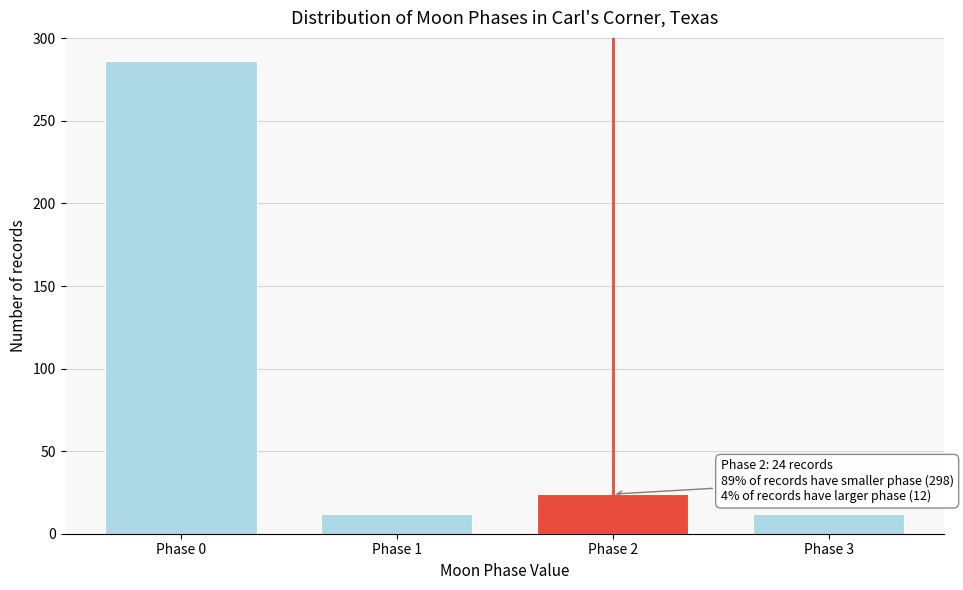

Reading right to left, list all the values displayed in this chart.

Phase 3=12	Phase 2=24	Phase 1=12	Phase 0=286